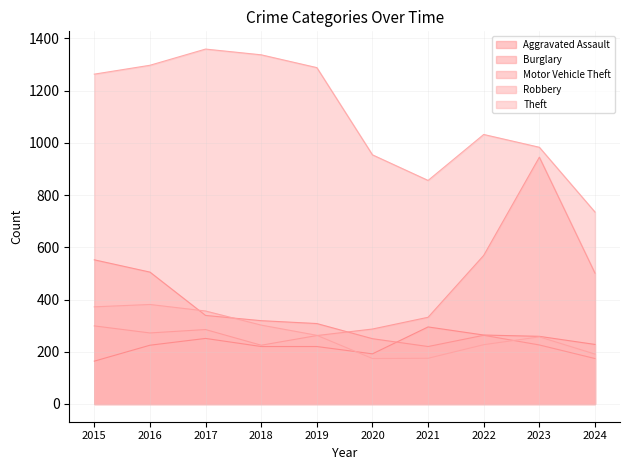

Which category has the lowest value across all series?

2015